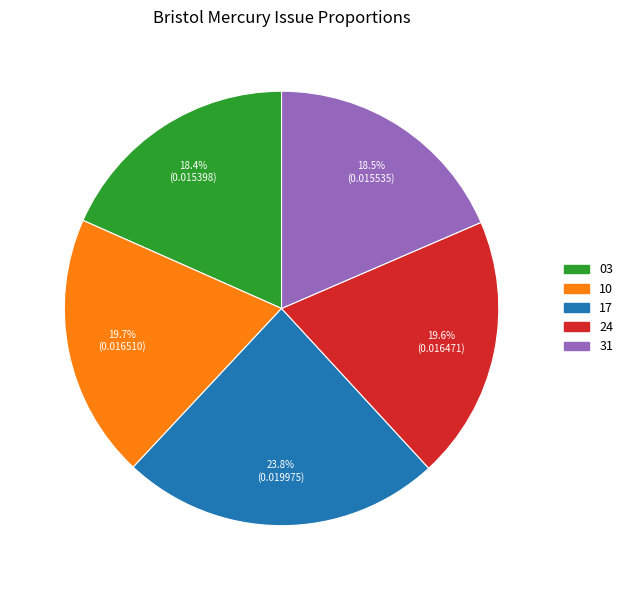

Does any single category account for the majority?

No